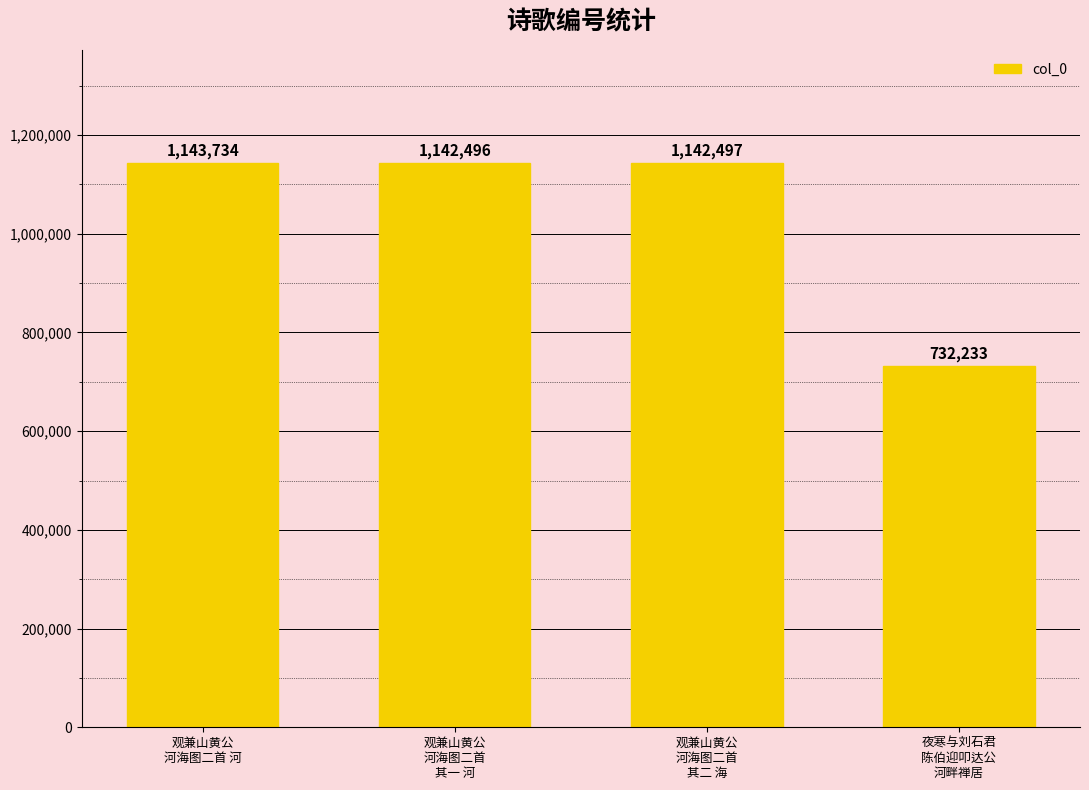

Rank the categories by value from lowest to highest.

夜寒与刘石君
陈伯迎叩达公
河畔禅居, 观兼山黄公
河海图二首
其一 河, 观兼山黄公
河海图二首
其二 海, 观兼山黄公
河海图二首 河